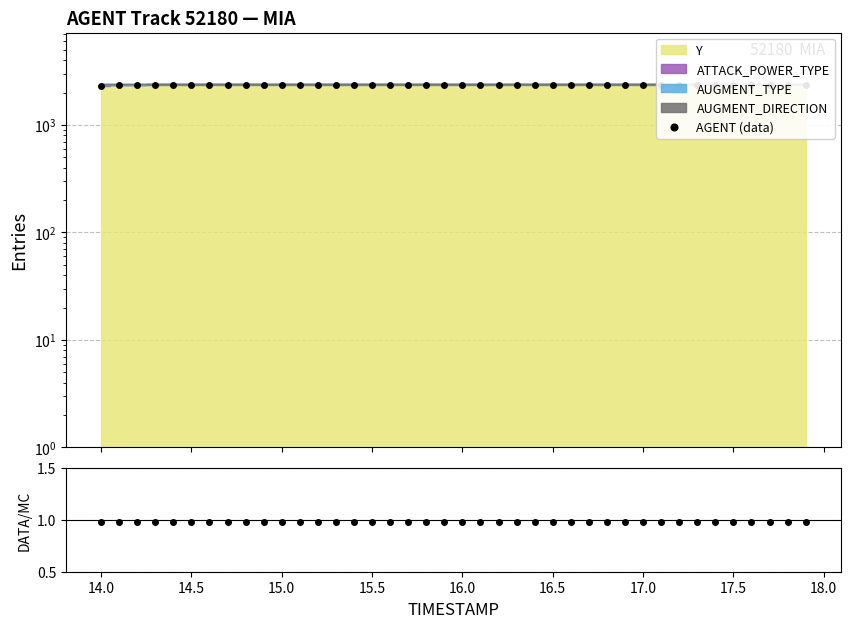

True or false: Y / Total has more than 1 interior local peaks.

False